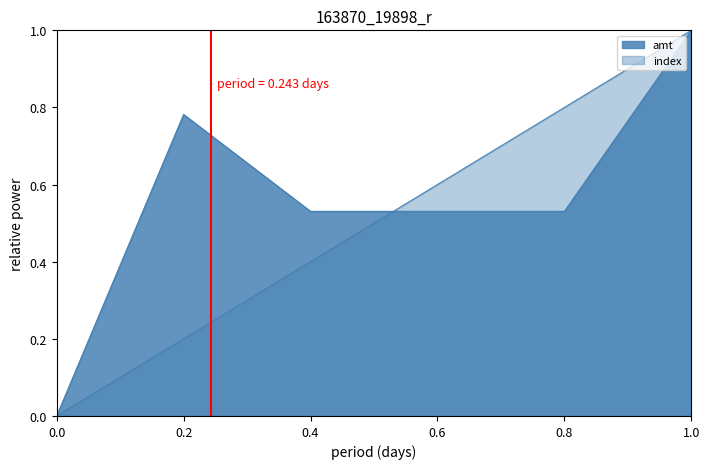

How many lines are shown in the chart?

2